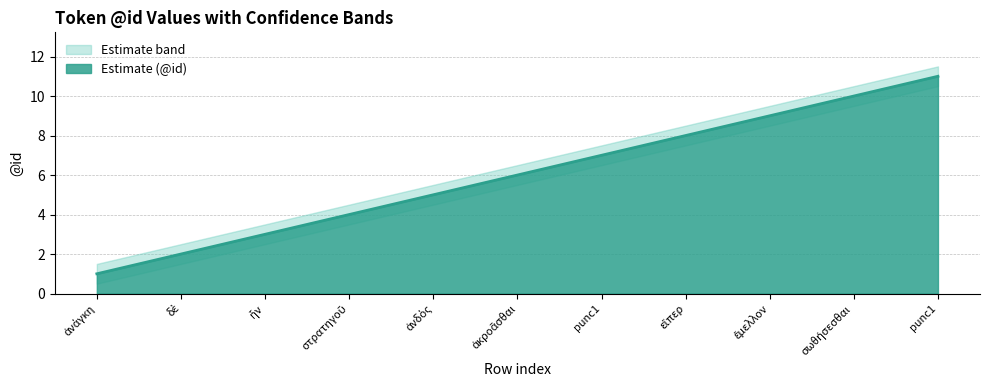

At how many categories does at least one series exceed 11?

1